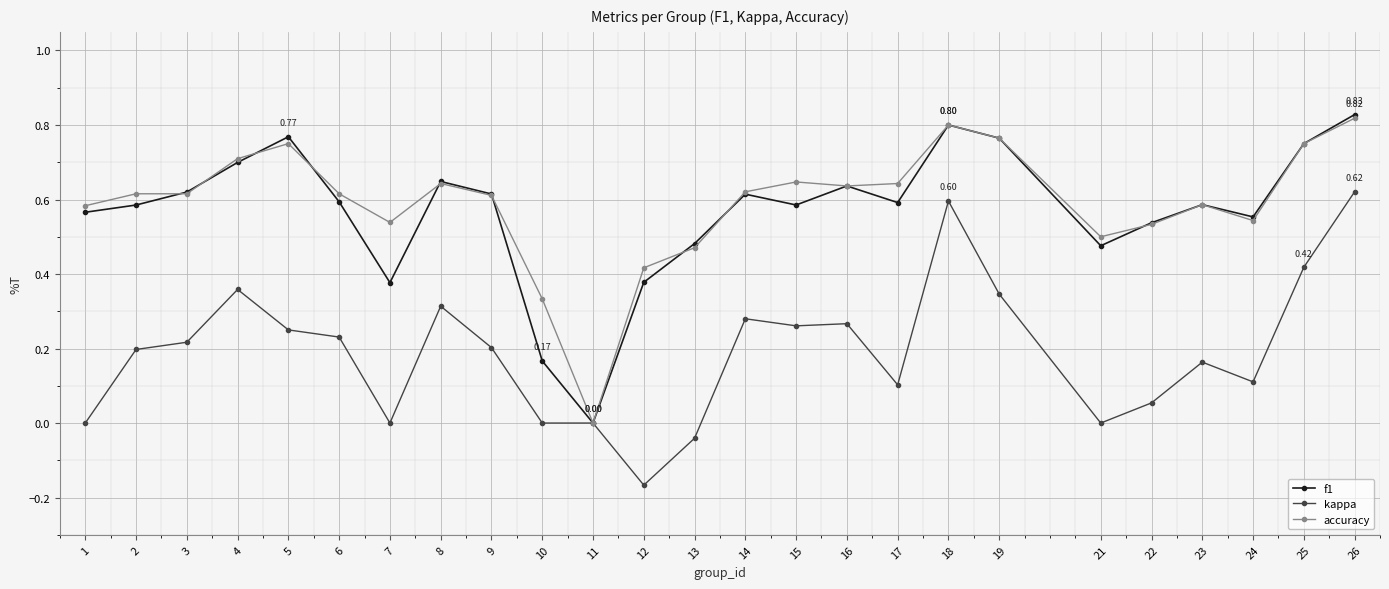

At which label does accuracy reach its peak?

26